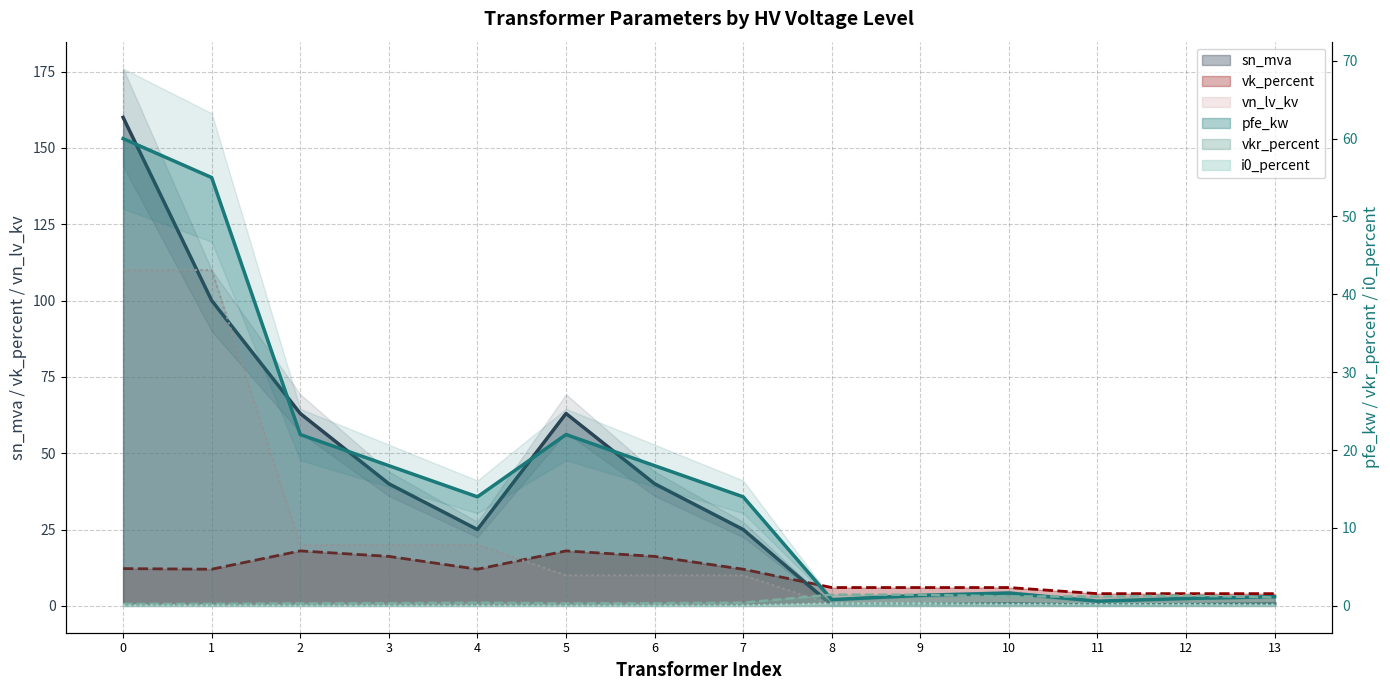

At 6, list the series in order from largest to smallest.

sn_mva, pfe_kw, vk_percent, vn_lv_kv, vkr_percent, i0_percent